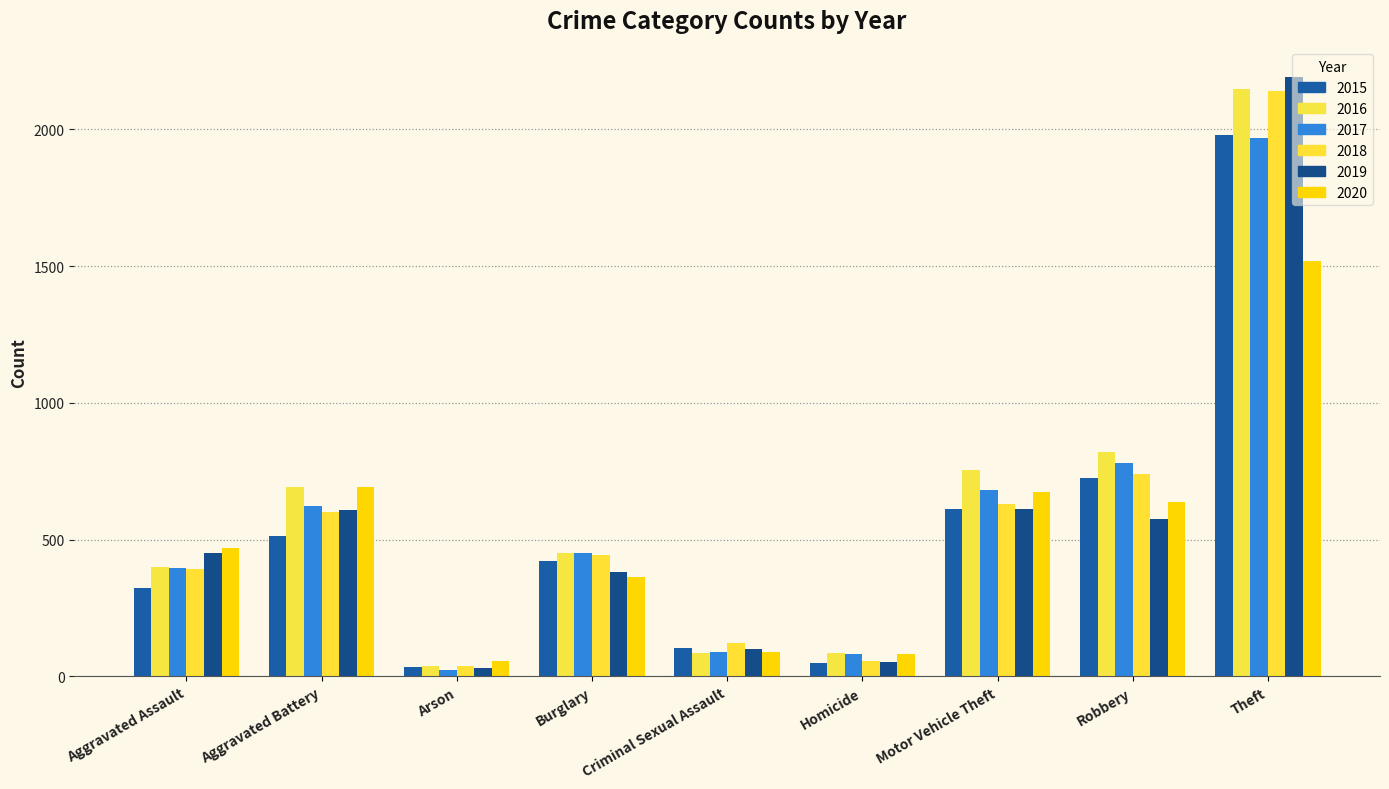

Reading left to right, transcribe all the data shown in this chart.

2015: Aggravated Assault=323	Aggravated Battery=515	Arson=35	Burglary=422	Criminal Sexual Assault=105	Homicide=50	Motor Vehicle Theft=614	Robbery=726	Theft=1981
2016: Aggravated Assault=402	Aggravated Battery=691	Arson=40	Burglary=451	Criminal Sexual Assault=87	Homicide=87	Motor Vehicle Theft=756	Robbery=819	Theft=2148
2017: Aggravated Assault=396	Aggravated Battery=623	Arson=23	Burglary=453	Criminal Sexual Assault=90	Homicide=82	Motor Vehicle Theft=680	Robbery=780	Theft=1968
2018: Aggravated Assault=392	Aggravated Battery=600	Arson=37	Burglary=443	Criminal Sexual Assault=122	Homicide=56	Motor Vehicle Theft=631	Robbery=741	Theft=2140
2019: Aggravated Assault=452	Aggravated Battery=608	Arson=32	Burglary=383	Criminal Sexual Assault=102	Homicide=53	Motor Vehicle Theft=611	Robbery=577	Theft=2190
2020: Aggravated Assault=468	Aggravated Battery=691	Arson=55	Burglary=363	Criminal Sexual Assault=89	Homicide=81	Motor Vehicle Theft=674	Robbery=639	Theft=1518